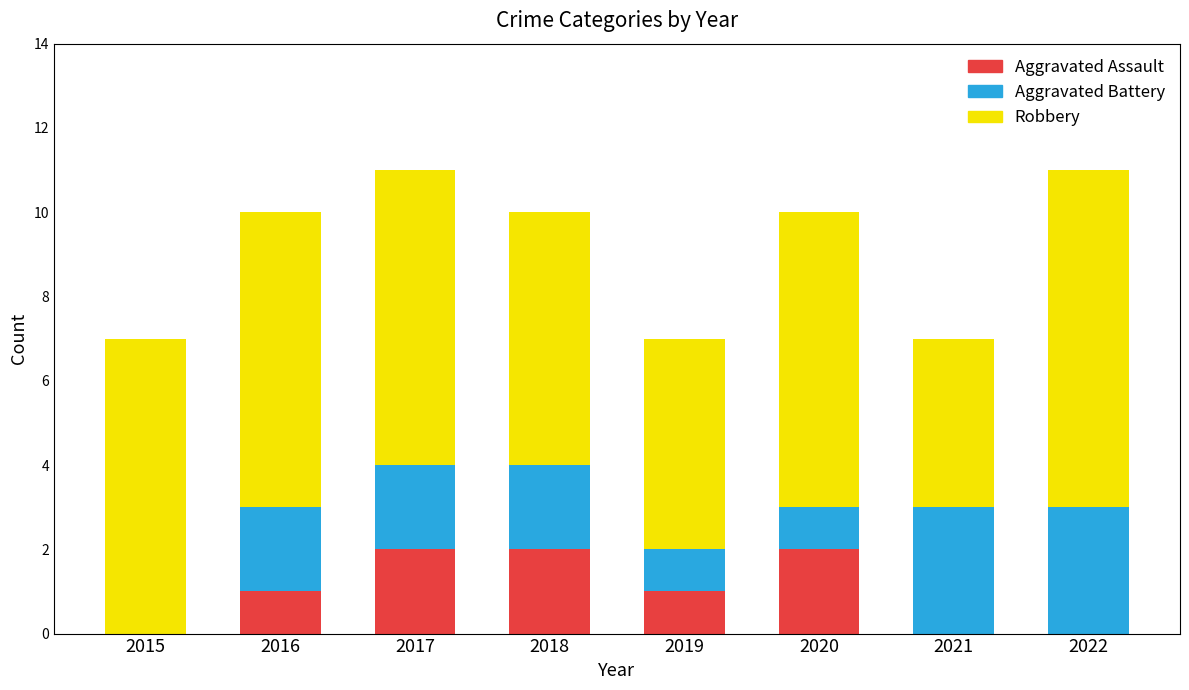

How many bars are there in each group?

3